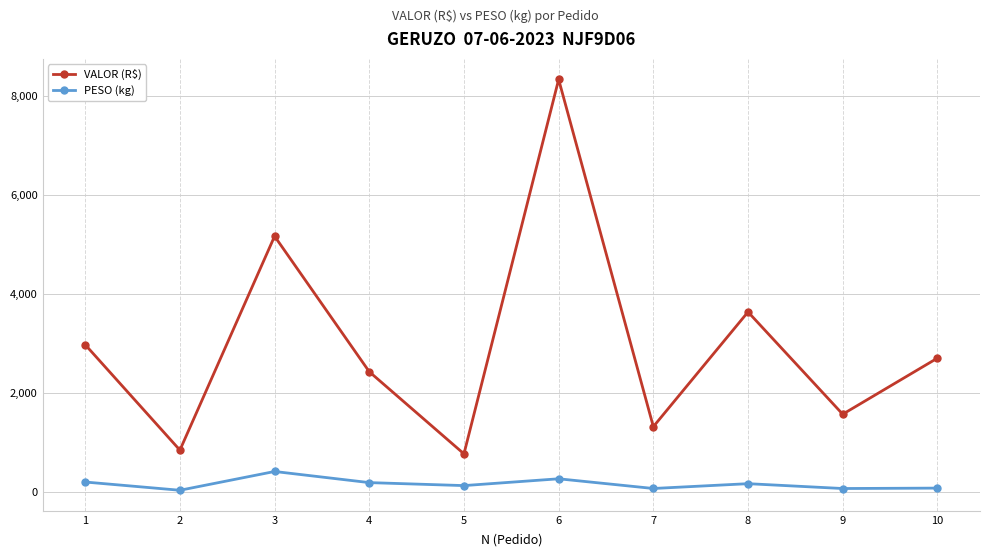

What is the sum of the VALOR (R$) values at 7 and 2?

2156.5